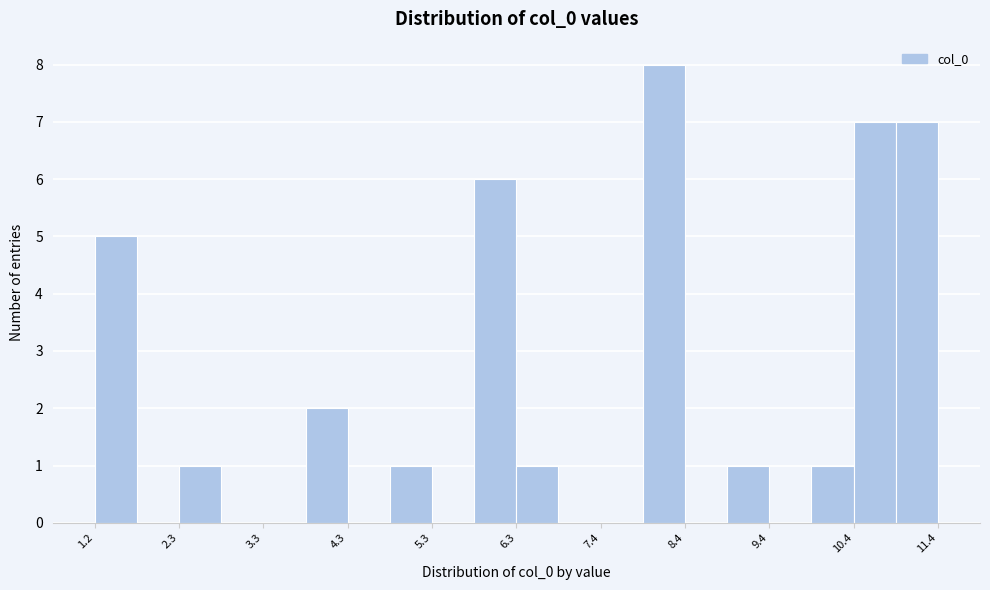

Read against the x-axis, roughly where is the centre of the tallest bar?

8.2